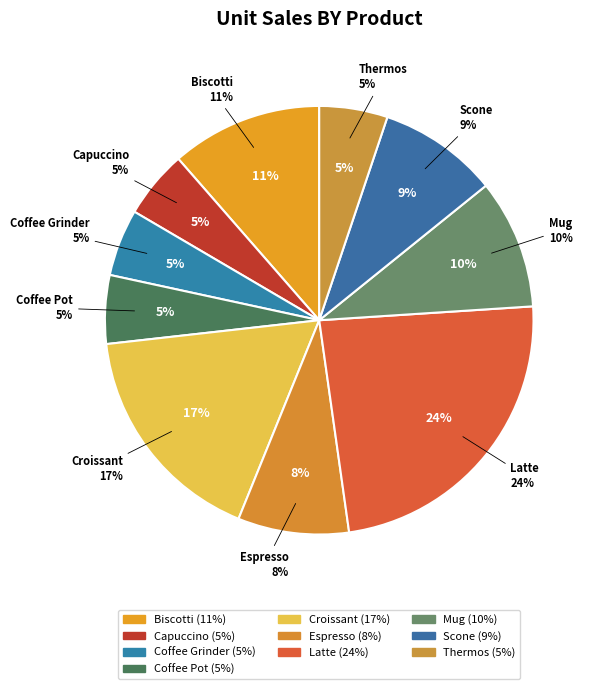

To the nearest percent, what percentage of the pie is Coffee Grinder?

5%